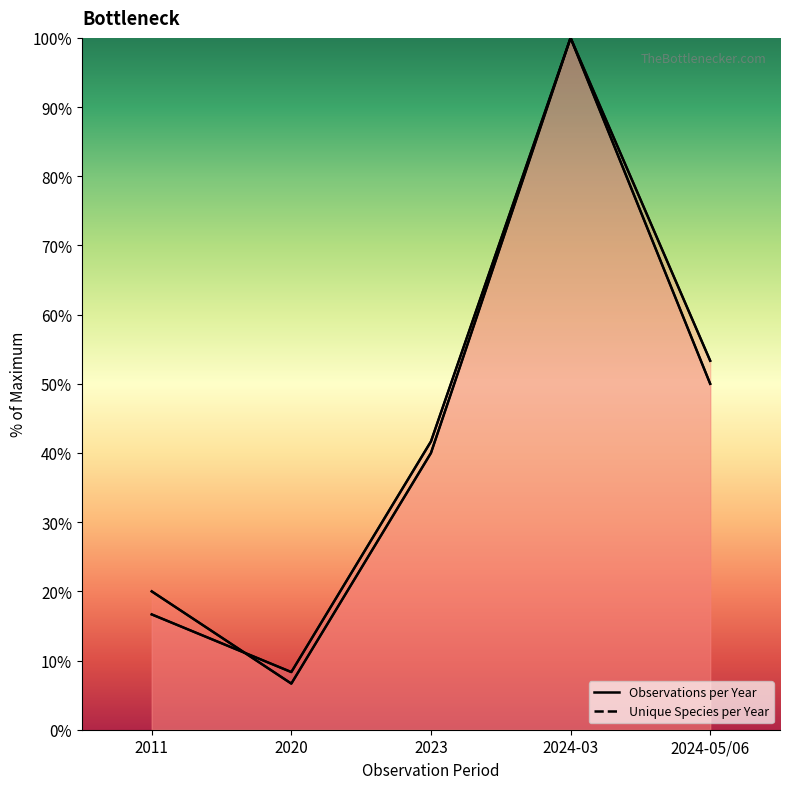

What are all the series names shown in the legend?

Observations per Year, Unique Species per Year